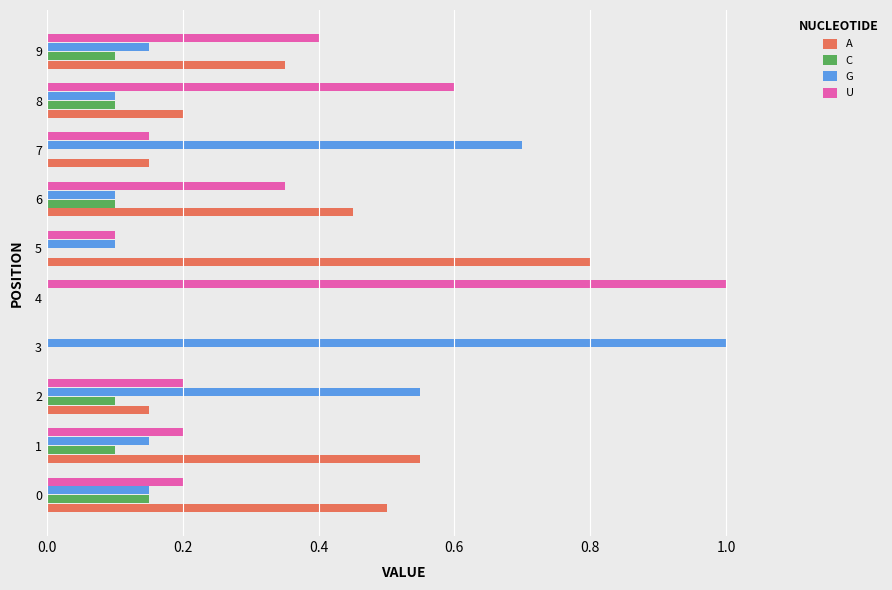

How many series are shown in this chart?

4